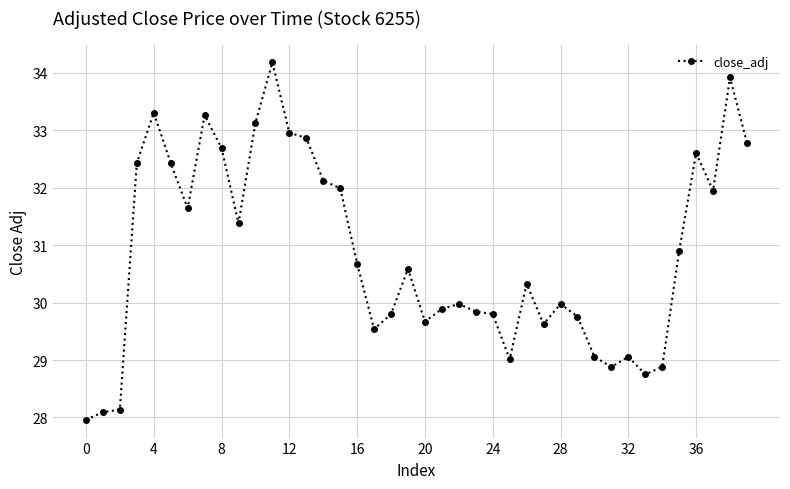

What is the maximum value shown in the chart?

34.2